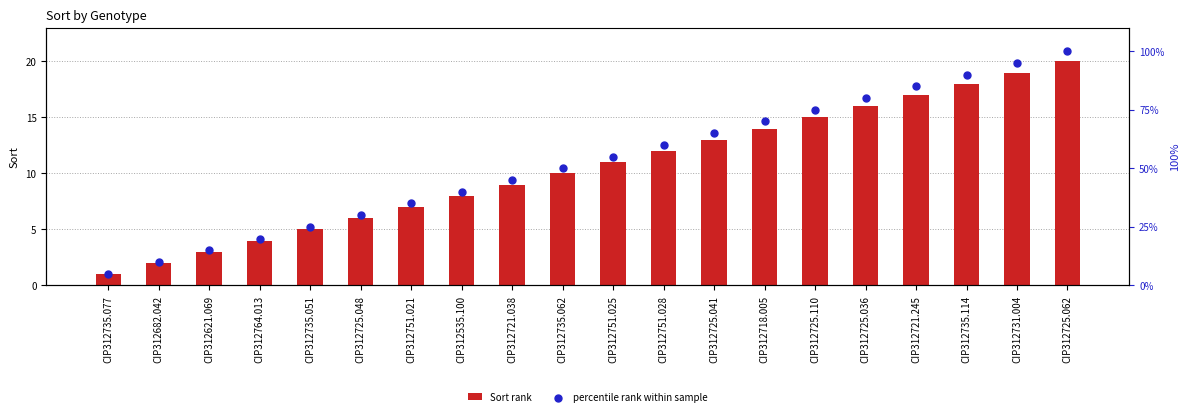

Which series reaches the maximum Y coordinate?

percentile rank within sample